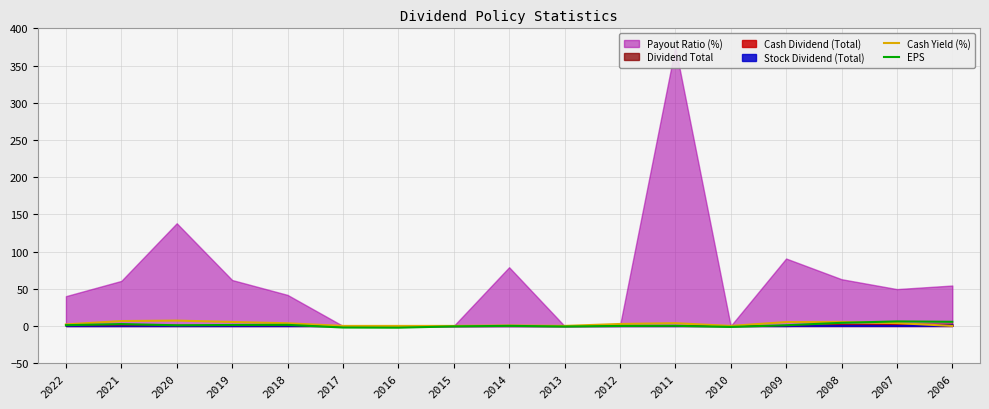

True or false: Cash Yield (%) and EPS intersect in this chart.

True